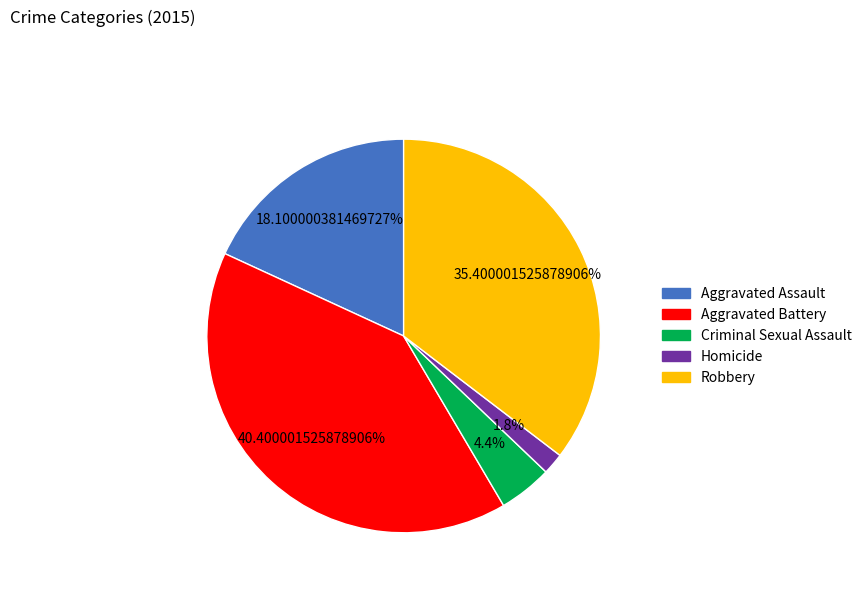

What percentage is the Criminal Sexual Assault slice, to the nearest percent?

4%